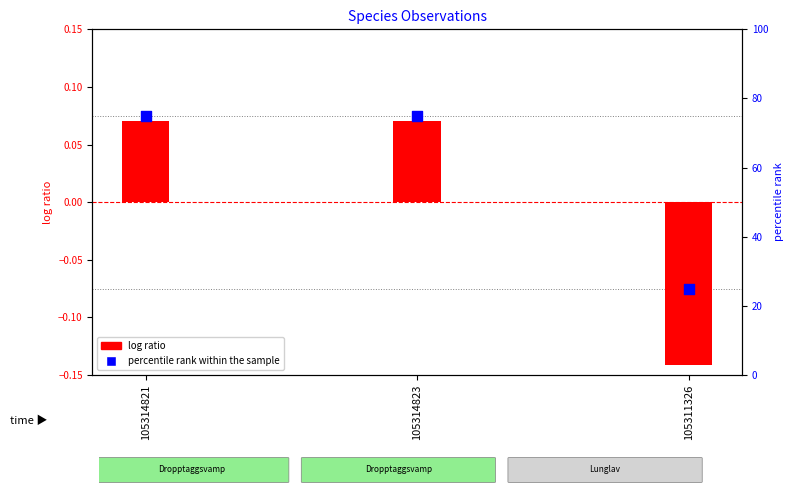

What is the total value across all series at 105314821?

75.1